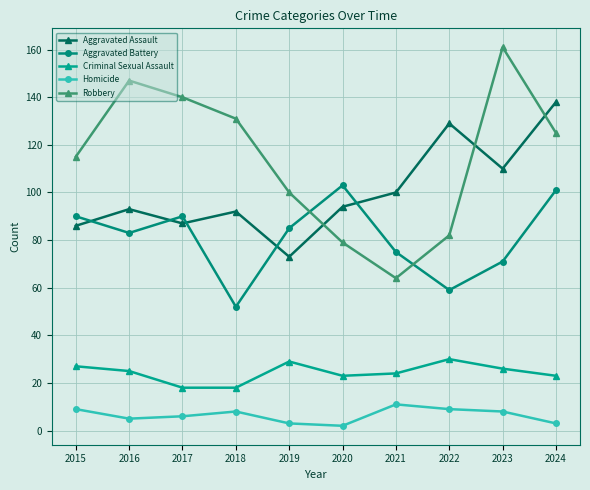

Rank the series by their maximum value, from lowest to highest.

Homicide, Criminal Sexual Assault, Aggravated Battery, Aggravated Assault, Robbery